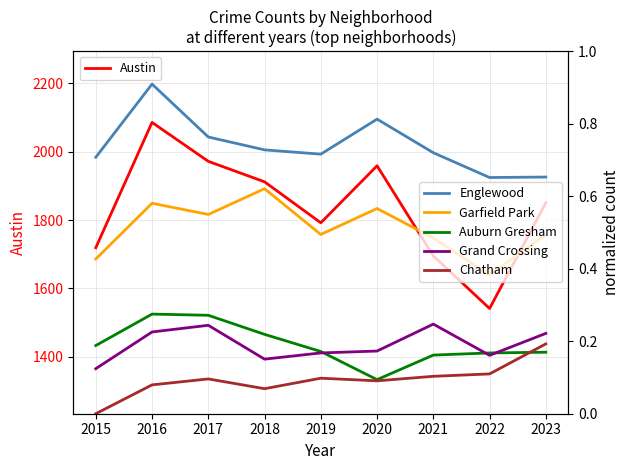

Reading right to left, extract all data points from this chart.

Austin: 1851.0	1541.0	1695.0	1959.0	1792.0	1912.0	1972.0	2086.0	1719.0
Englewood: 0.7	0.7	0.7	0.8	0.7	0.7	0.8	0.9	0.7
Garfield Park: 0.5	0.4	0.5	0.6	0.5	0.6	0.5	0.6	0.4
Auburn Gresham: 0.2	0.2	0.2	0.1	0.2	0.2	0.3	0.3	0.2
Grand Crossing: 0.2	0.2	0.2	0.2	0.2	0.2	0.2	0.2	0.1
Chatham: 0.2	0.1	0.1	0.1	0.1	0.1	0.1	0.1	0.0